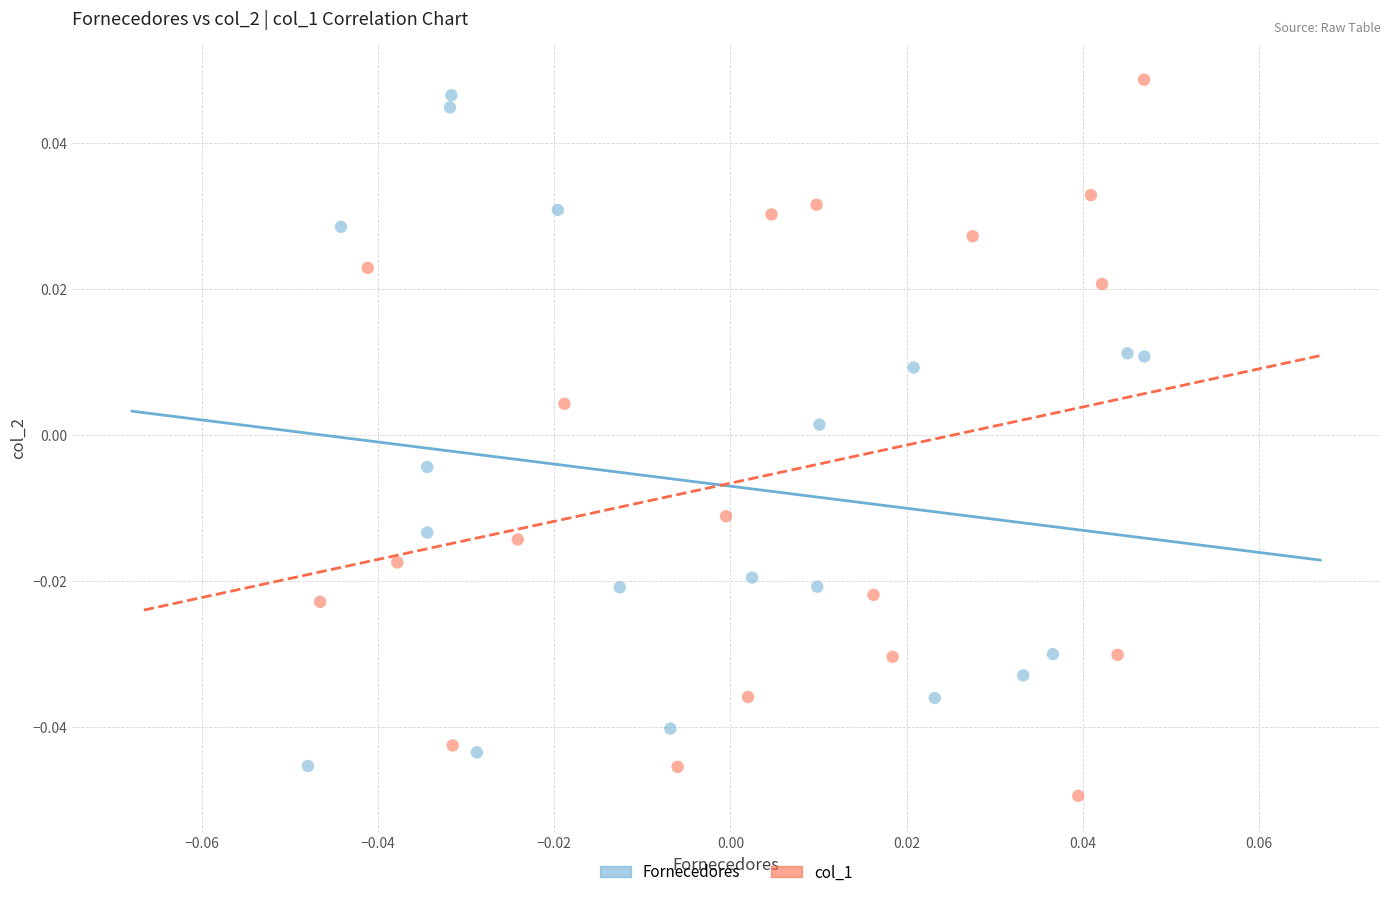

Which series contains the lowest Y value?

col_1